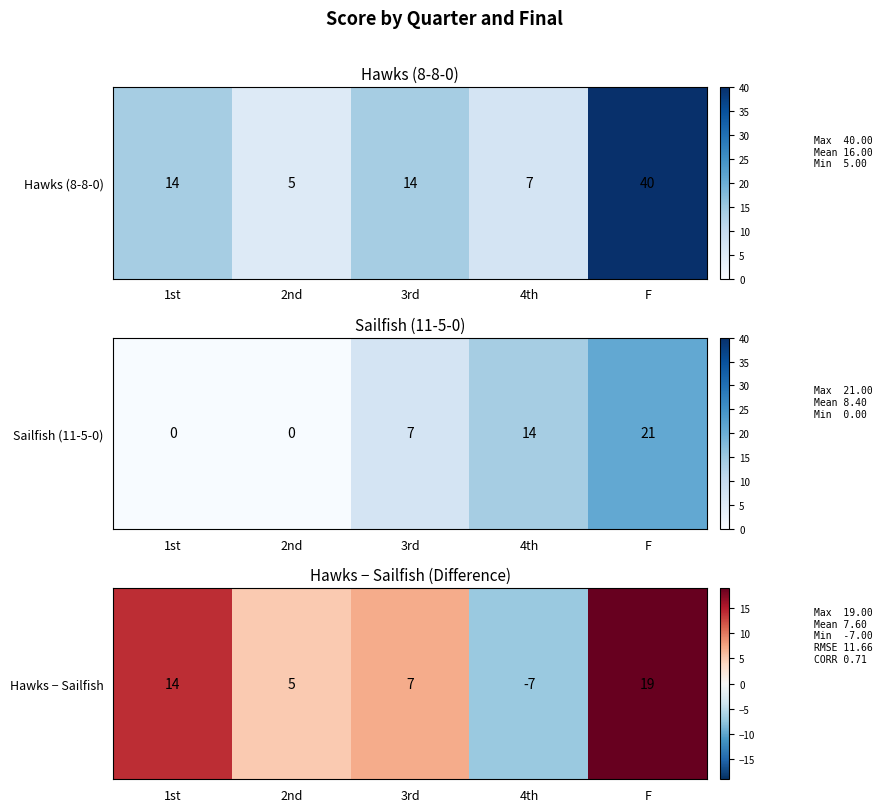

True or false: the data shows -7 at 4th.

True